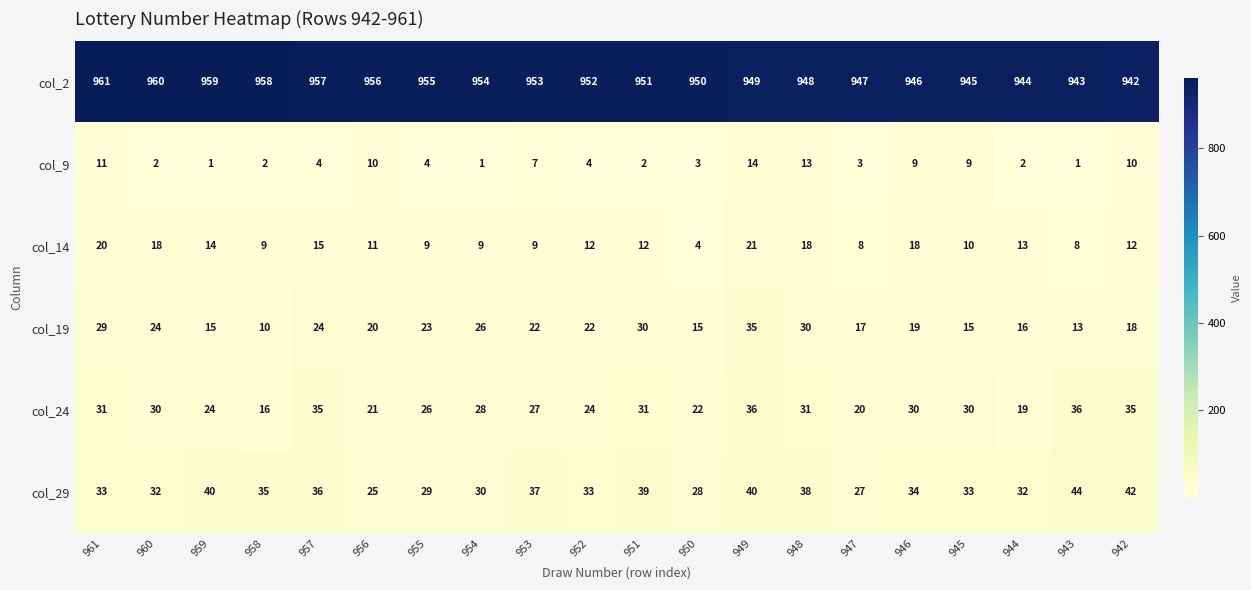

What is the maximum value shown in the chart?

961